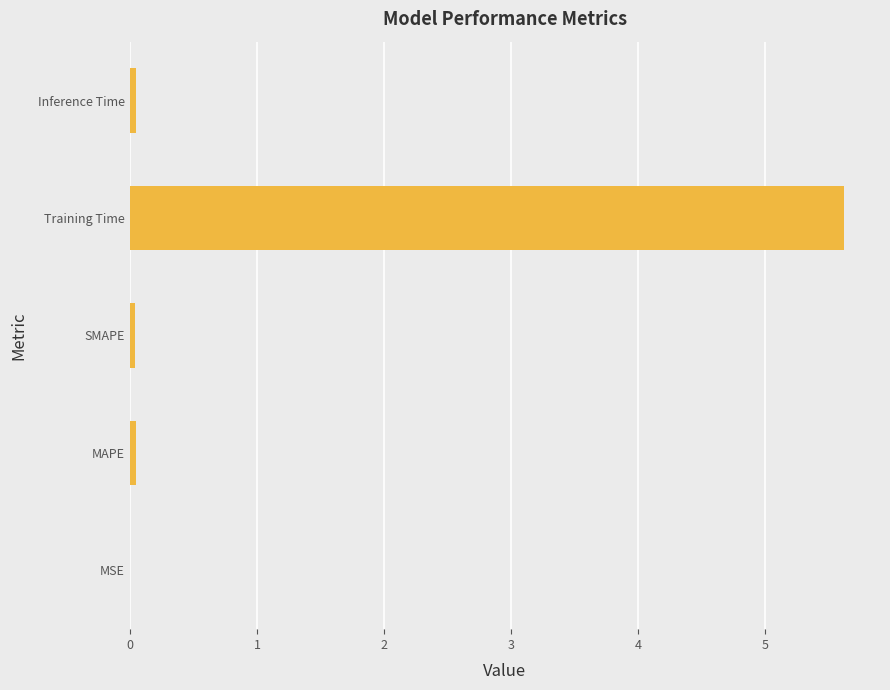

True or false: the data shows 9.9 at Training Time.

False